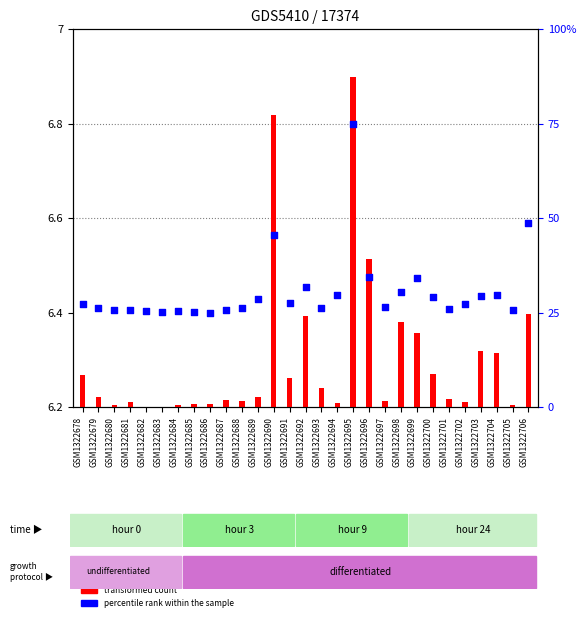

Which has a higher value, GSM1322686 or GSM1322693?

GSM1322693